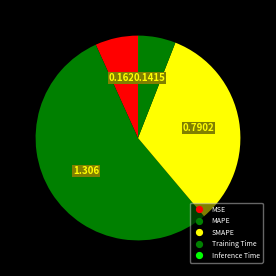

How many slices are in this pie chart?

5